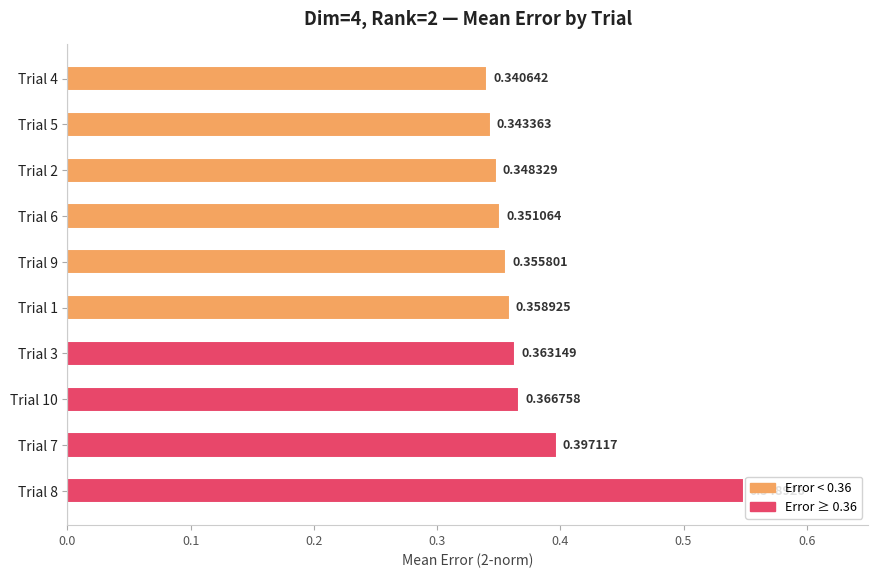

How many bars are there in total?

10